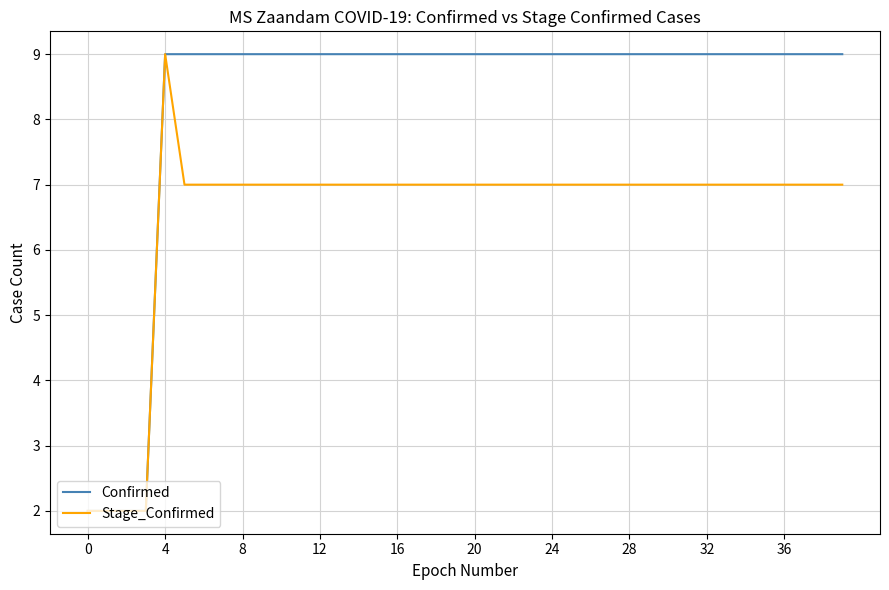

What is the maximum value shown in the chart?

9